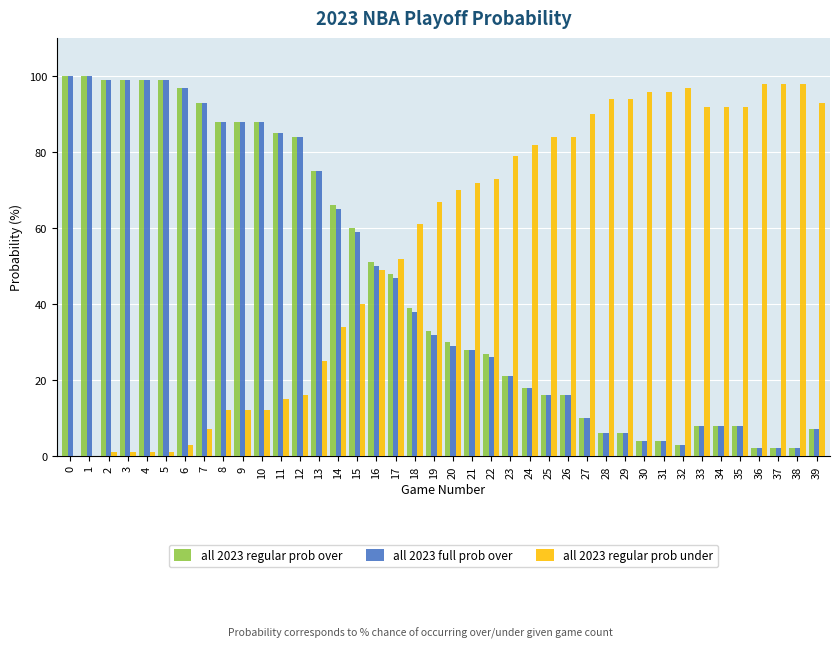

The value of all 2023 full prob over at 16 is 70. True or false?

False